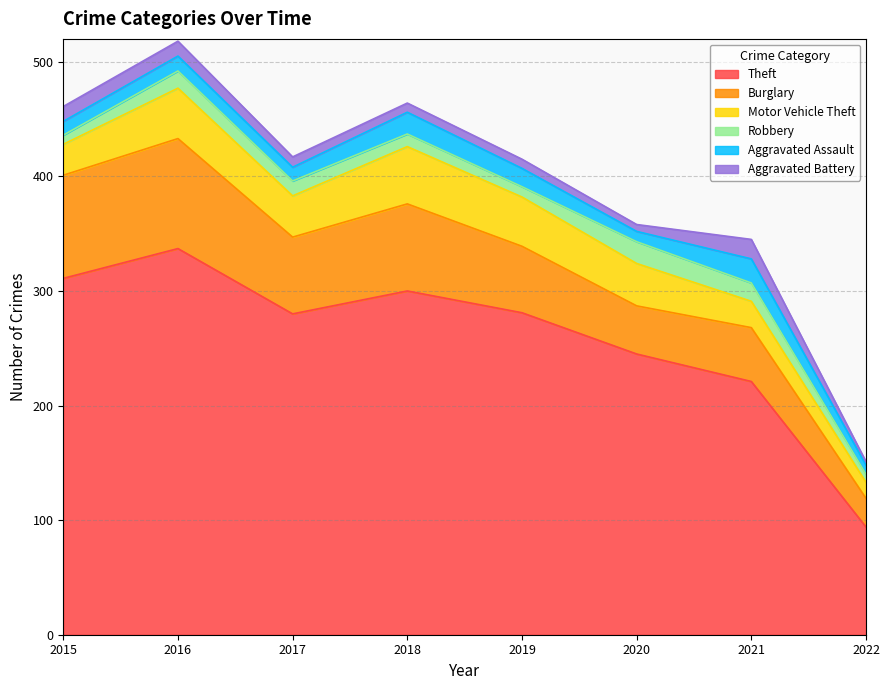

At 2020, list the series in order from largest to smallest.

Theft, Burglary, Motor Vehicle Theft, Robbery, Aggravated Assault, Aggravated Battery